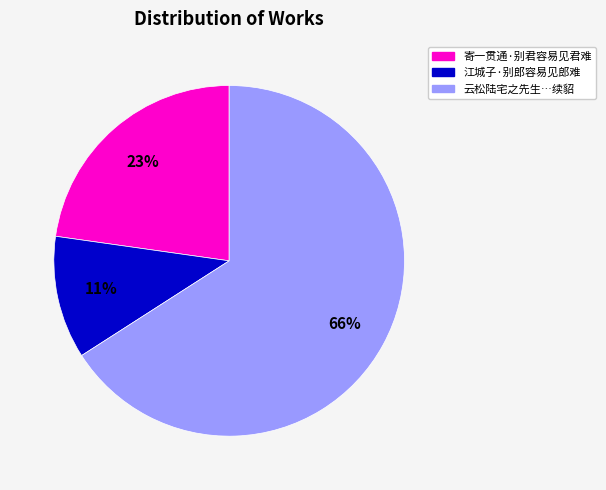

Does any single category account for the majority?

Yes